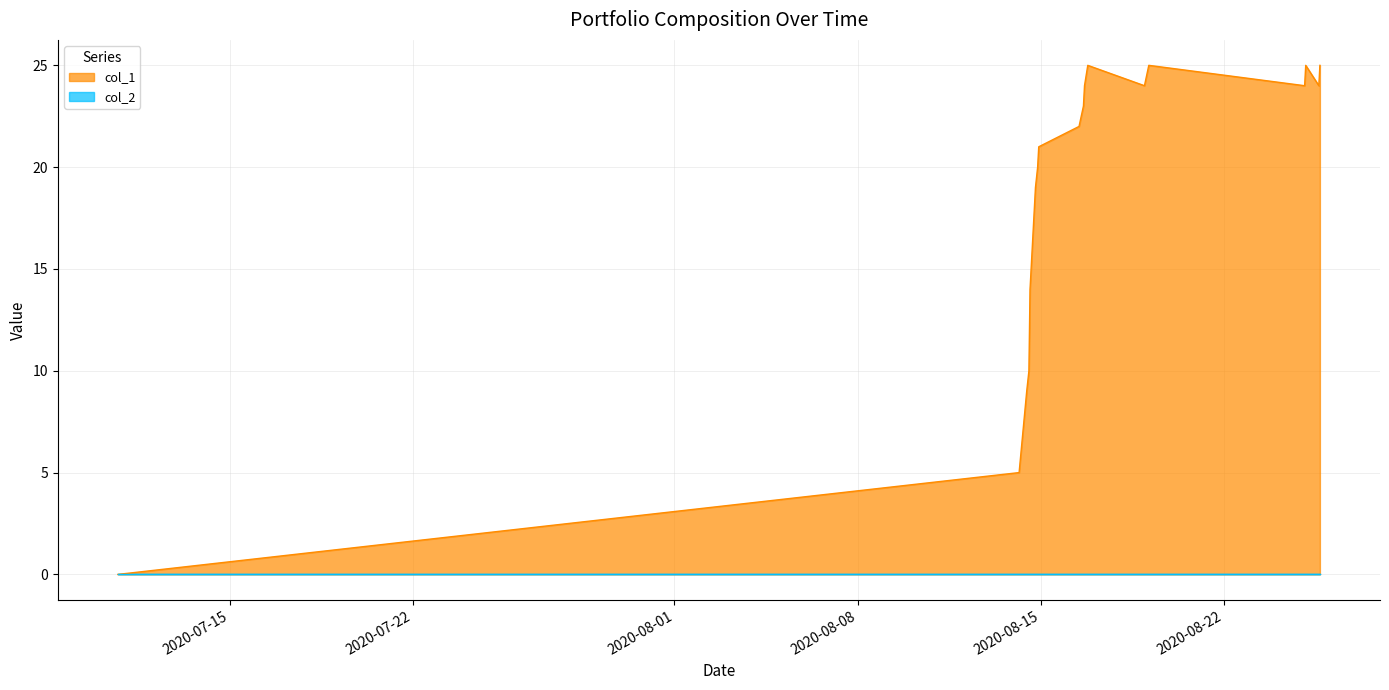

How many data points are above 22?

9